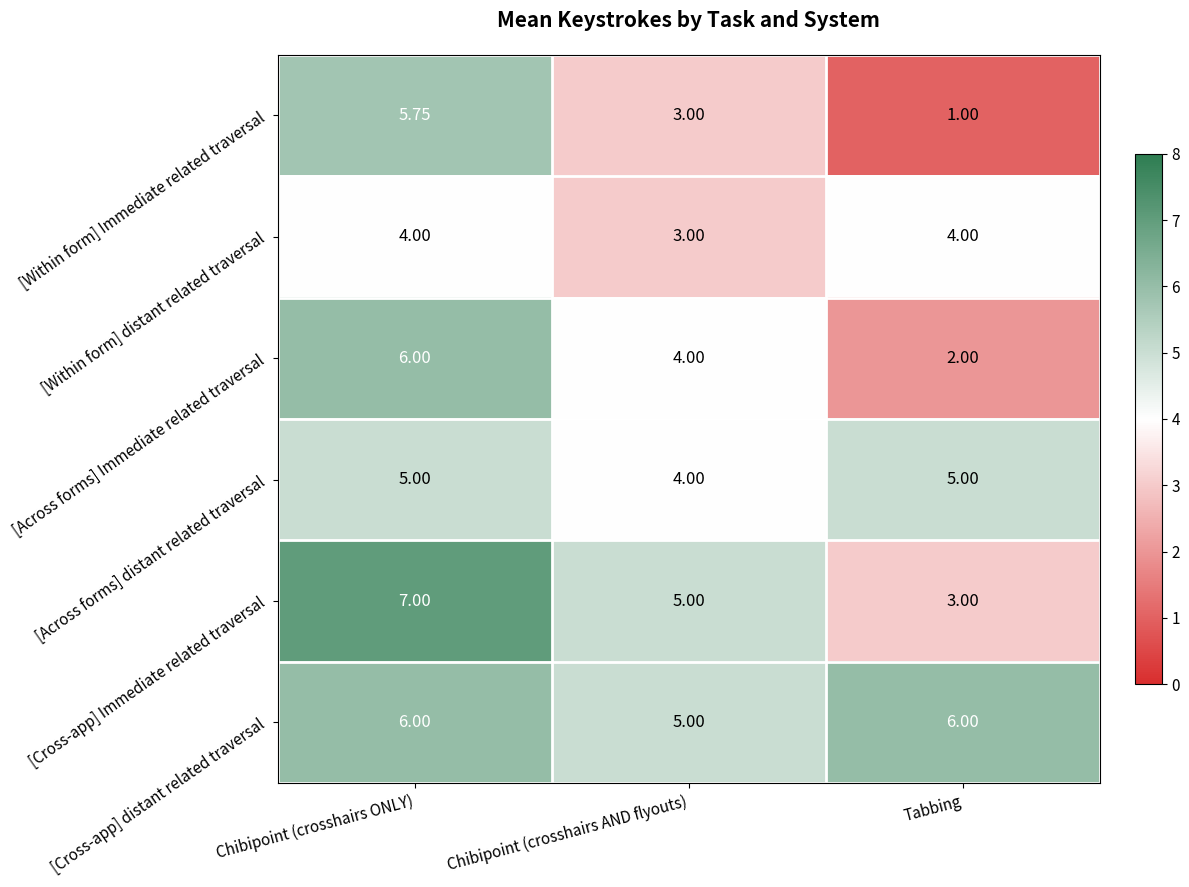

At which label does [Across forms] Immediate related traversal first exceed 4?

Chibipoint (crosshairs ONLY)